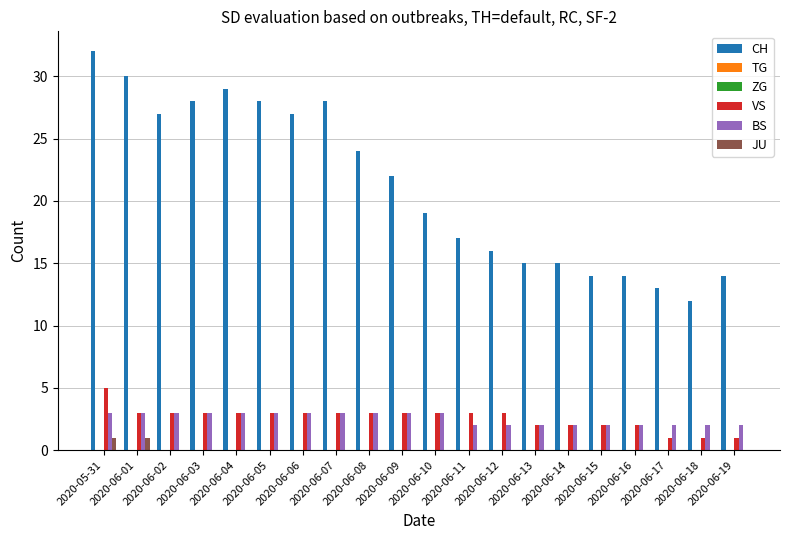

Between 2020-06-10 and 2020-06-11, which is larger?

2020-06-10